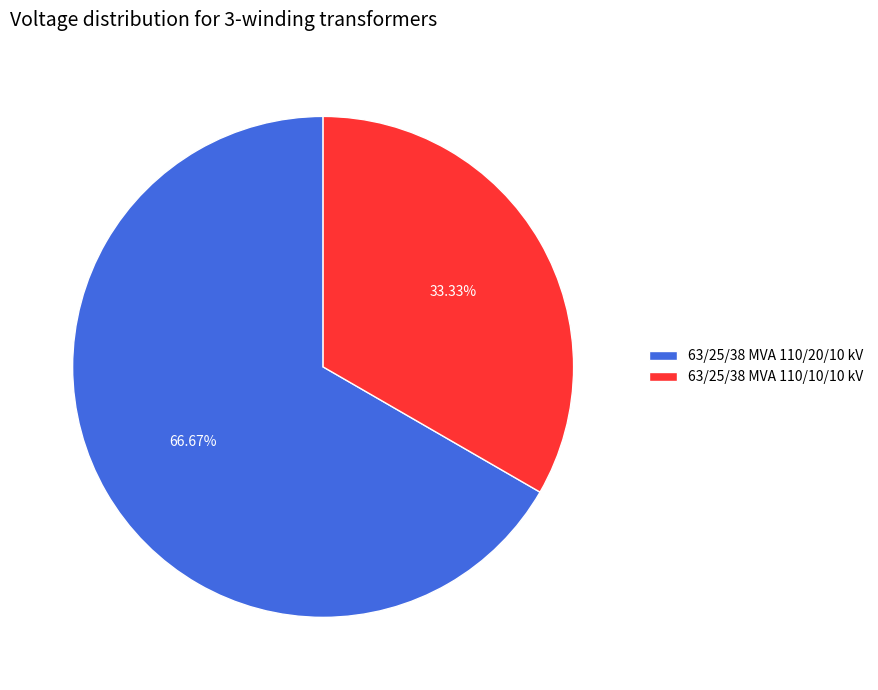

To the nearest percent, what is the difference between the largest and smallest slice percentages?

33%